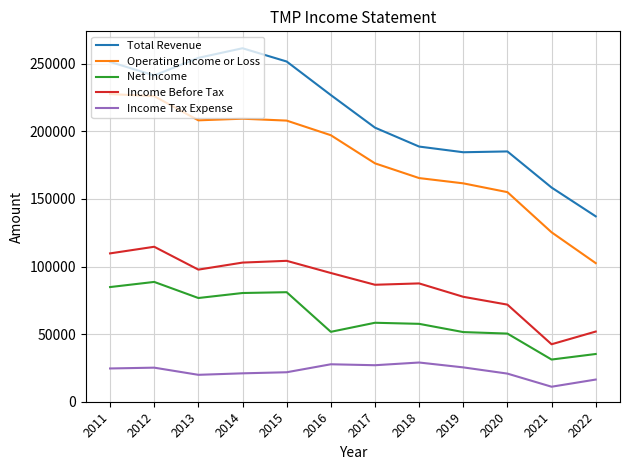

How many values in the Total Revenue series are below 226800?

6